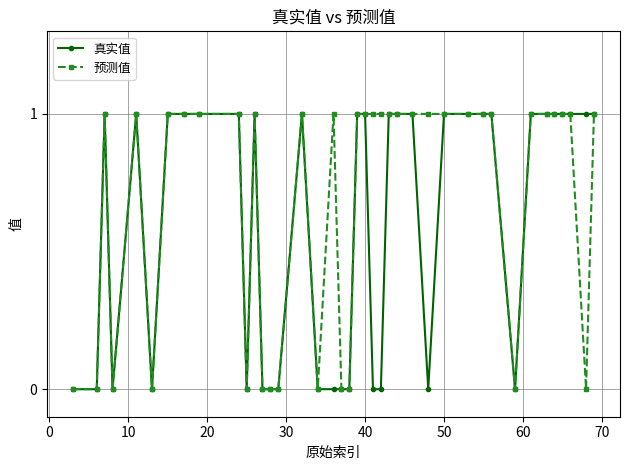

True or false: 真实值 has more than 2 points higher than both neighbors.

True